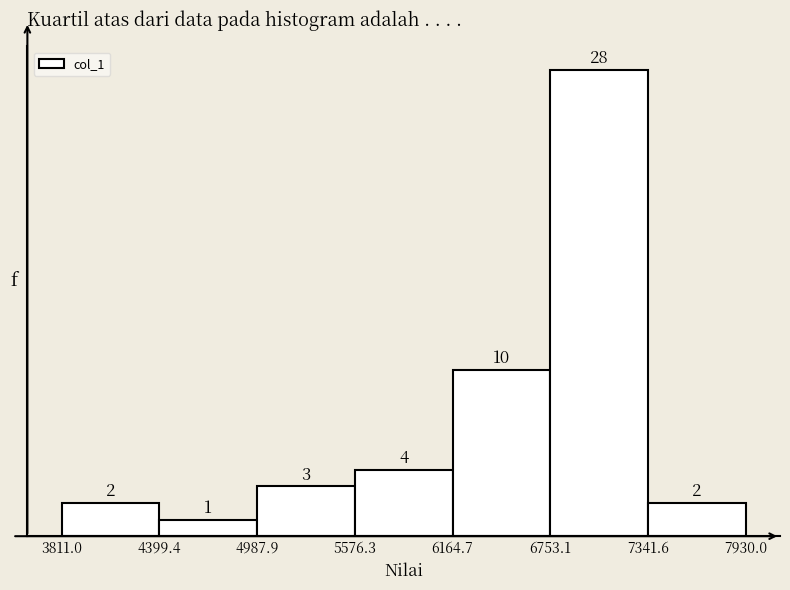

Reading left to right, transcribe this chart: for each bar, give the range it covers on the x-axis and its height.

3811.0 to 4399.4: 2
4399.4 to 4987.9: 1
4987.9 to 5576.3: 3
5576.3 to 6164.7: 4
6164.7 to 6753.1: 10
6753.1 to 7341.6: 28
7341.6 to 7930.0: 2